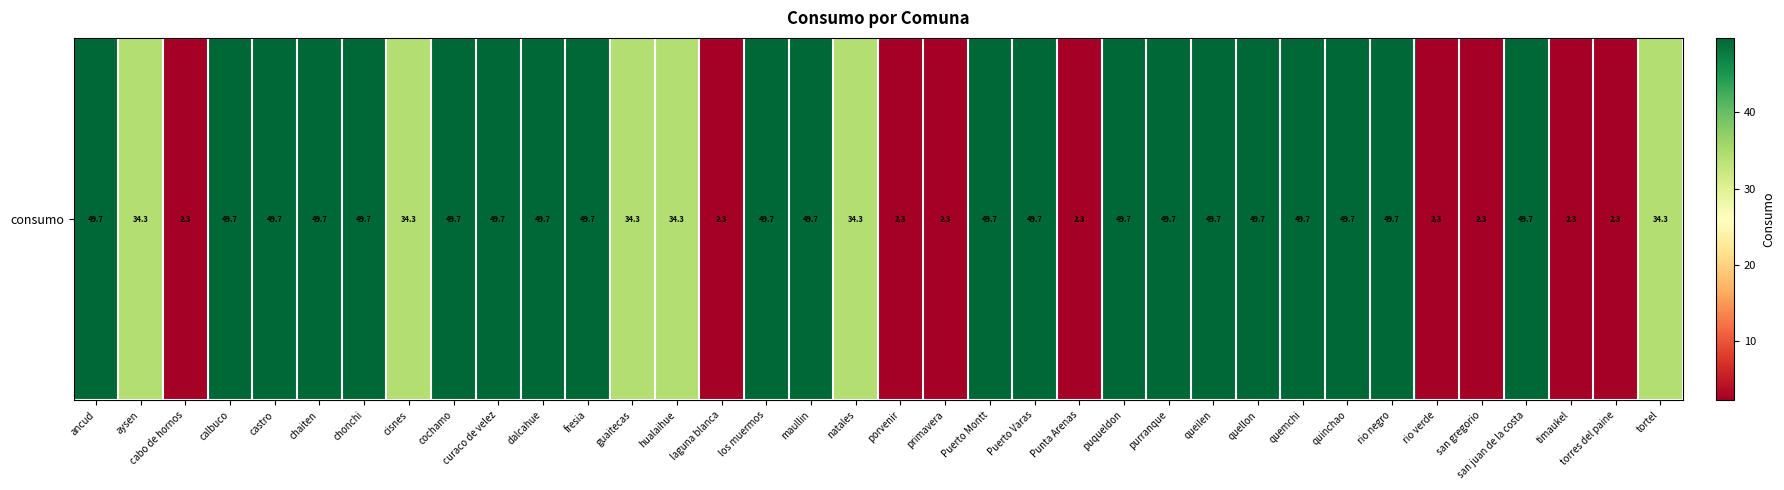

What is the sum of the values at aysen and san gregorio?

36.6